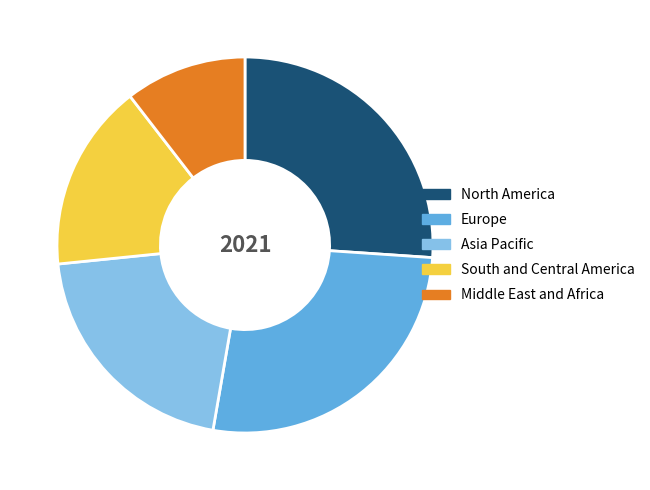

Is the sum of North America and Asia Pacific greater than half?

No